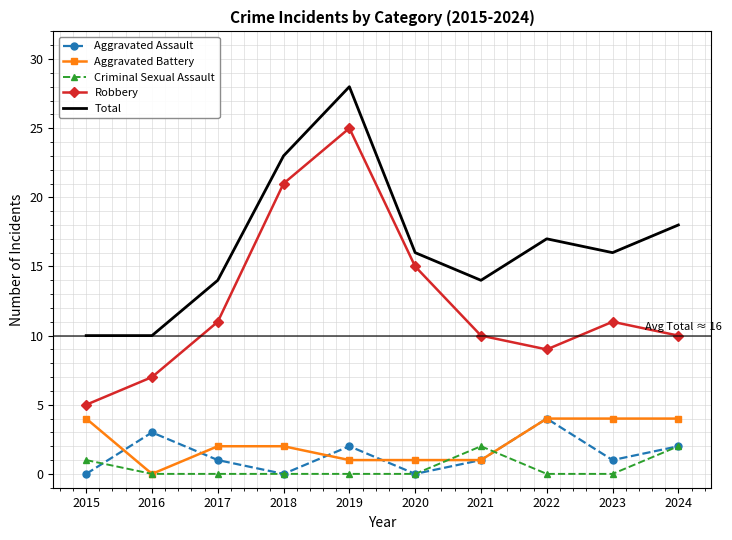

True or false: Aggravated Battery has a value of 4 at 2024.

True